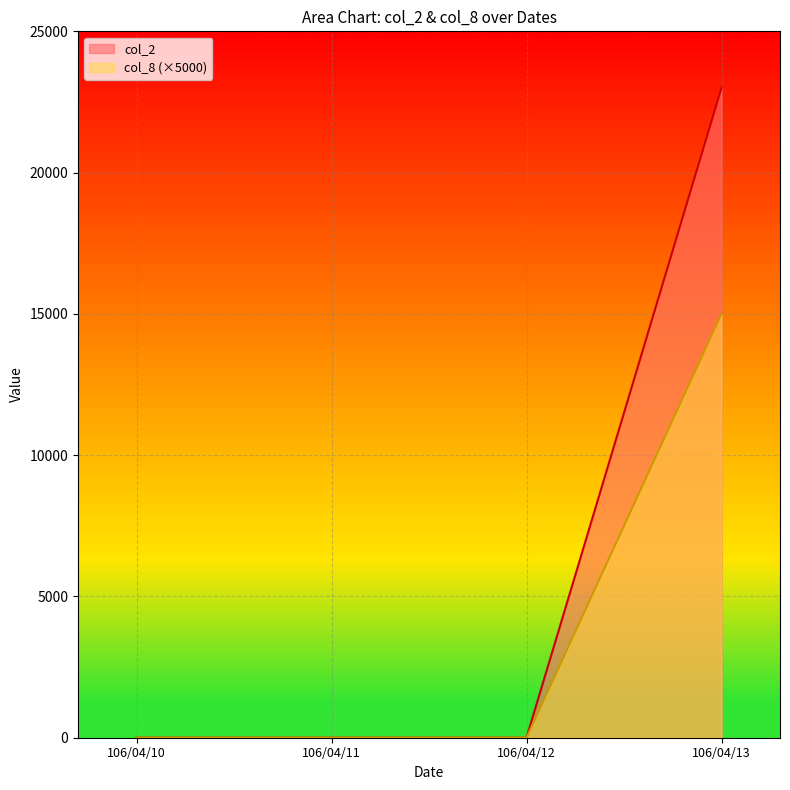

Where is col_8 nearest to the value 7500?

106/04/10